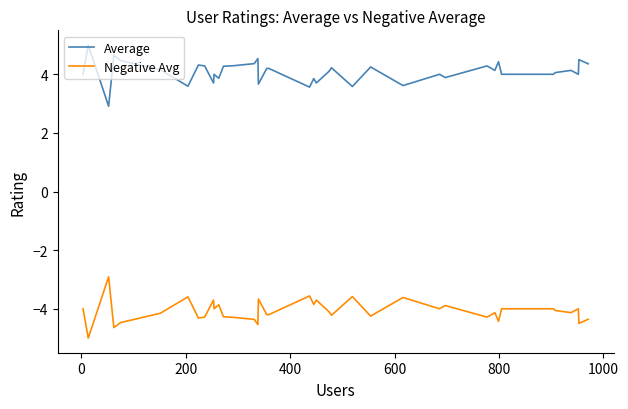

List the series in order of their peak value, highest first.

Average, Negative Avg